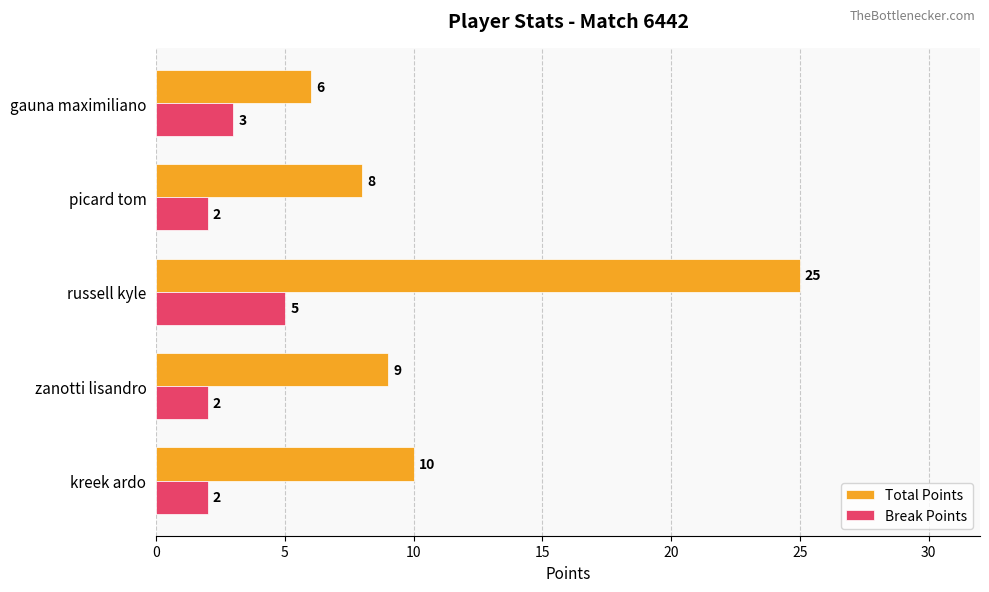

Rank the series by their maximum value, from lowest to highest.

Break Points, Total Points